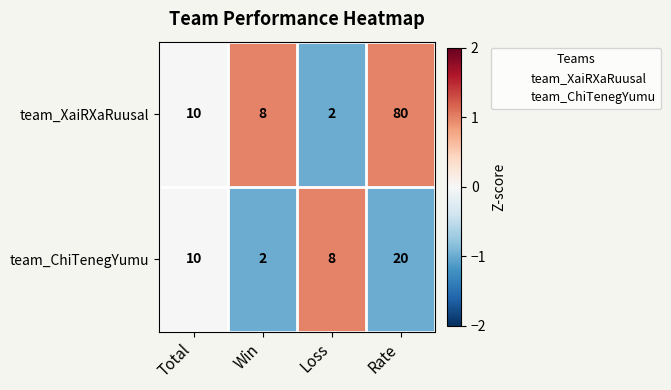

Reading left to right, transcribe all the data shown in this chart.

team_XaiRXaRuusal: 10	8	2	80
team_ChiTenegYumu: 10	2	8	20